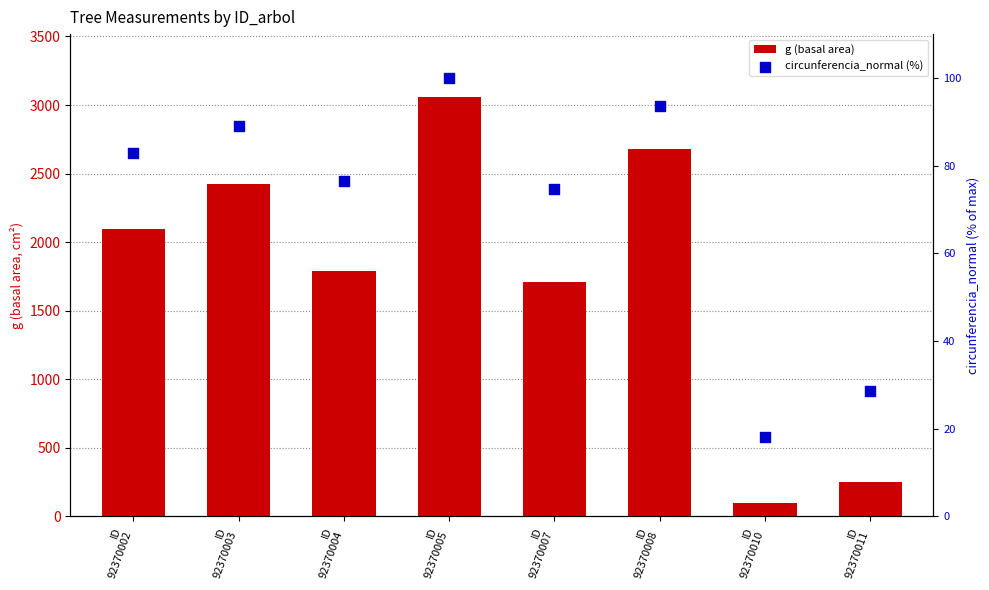

At which category is the sum across all series the highest?

ID
92370005